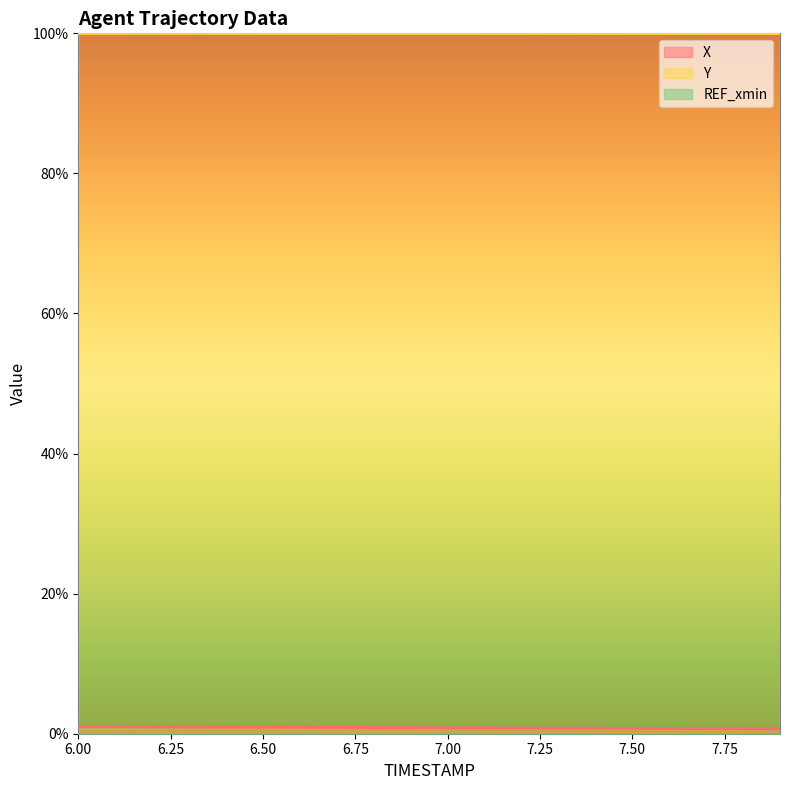

At which category is the sum across all series the highest?

6.0